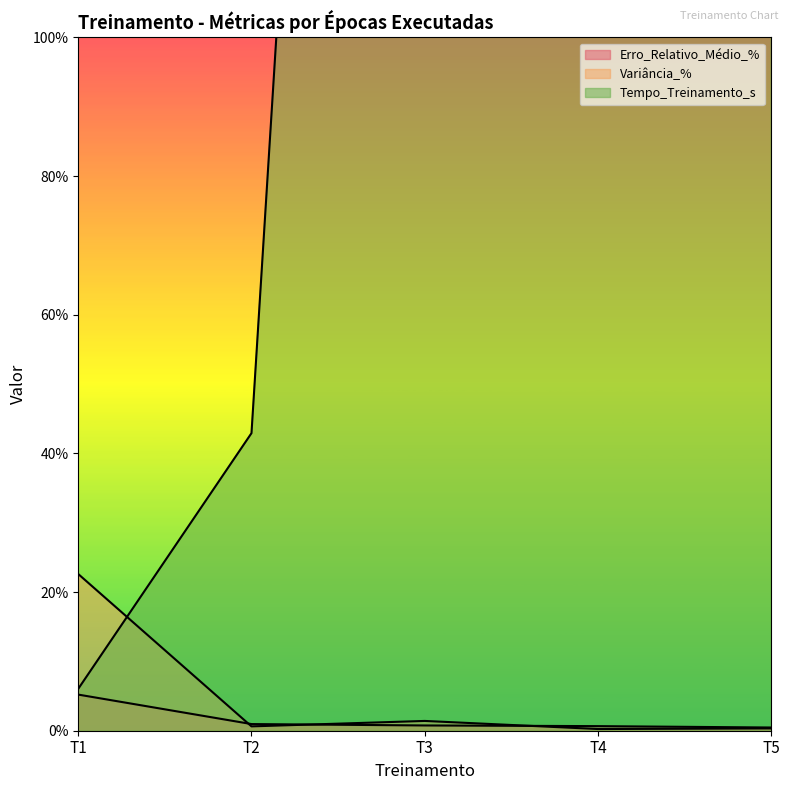

What is the smallest value displayed?

0.2